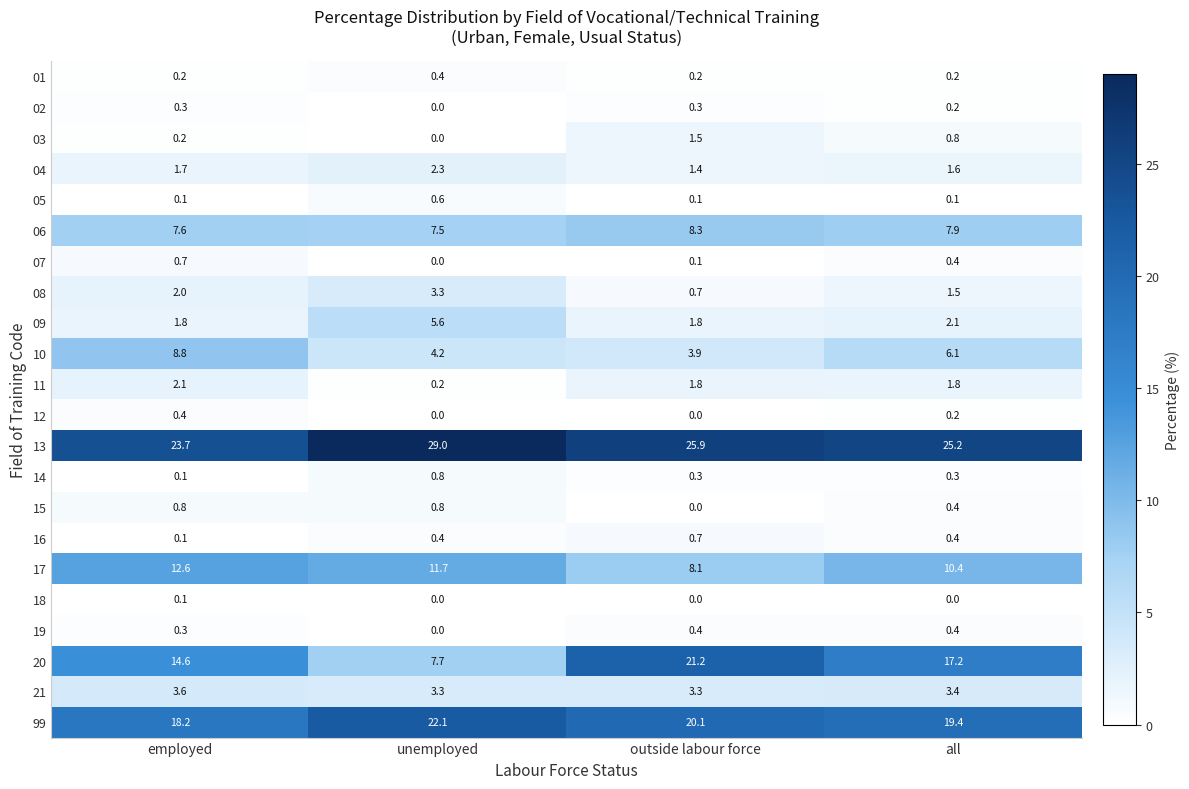

The value of 06 at unemployed is 13.1. True or false?

False